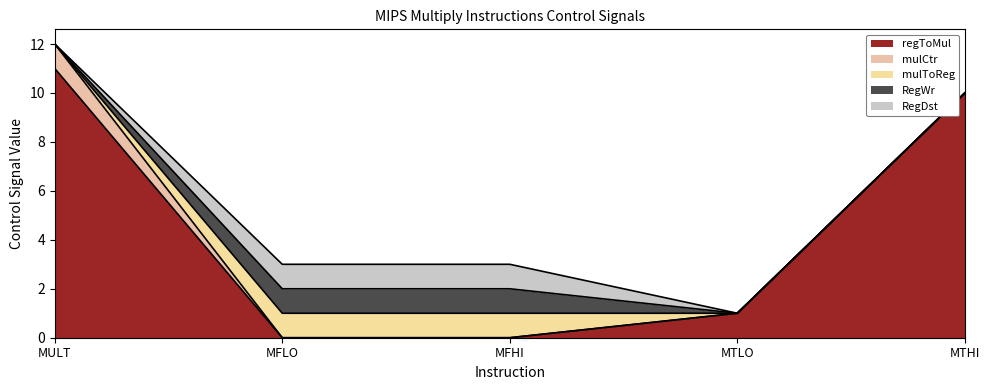

True or false: mulCtr has a value of 1 at MULT.

True